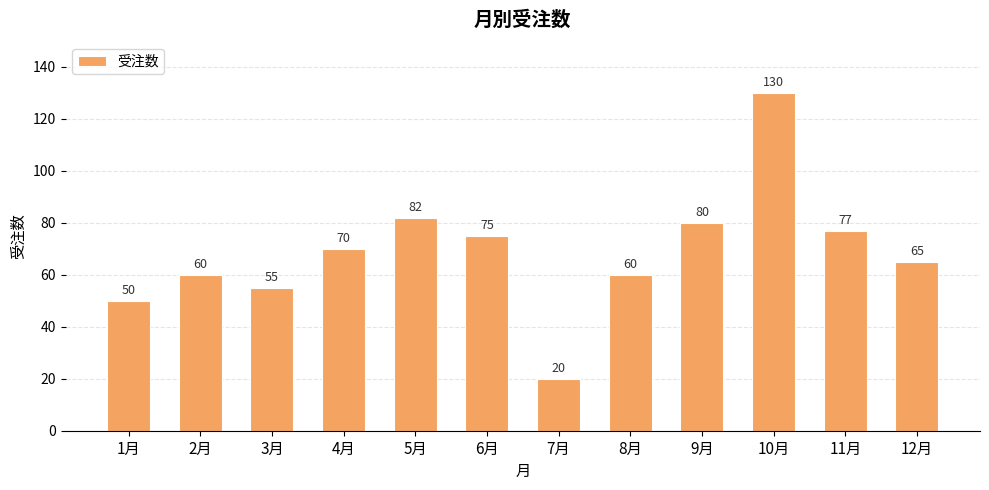

Reading left to right, transcribe all the data shown in this chart.

1月=50	2月=60	3月=55	4月=70	5月=82	6月=75	7月=20	8月=60	9月=80	10月=130	11月=77	12月=65